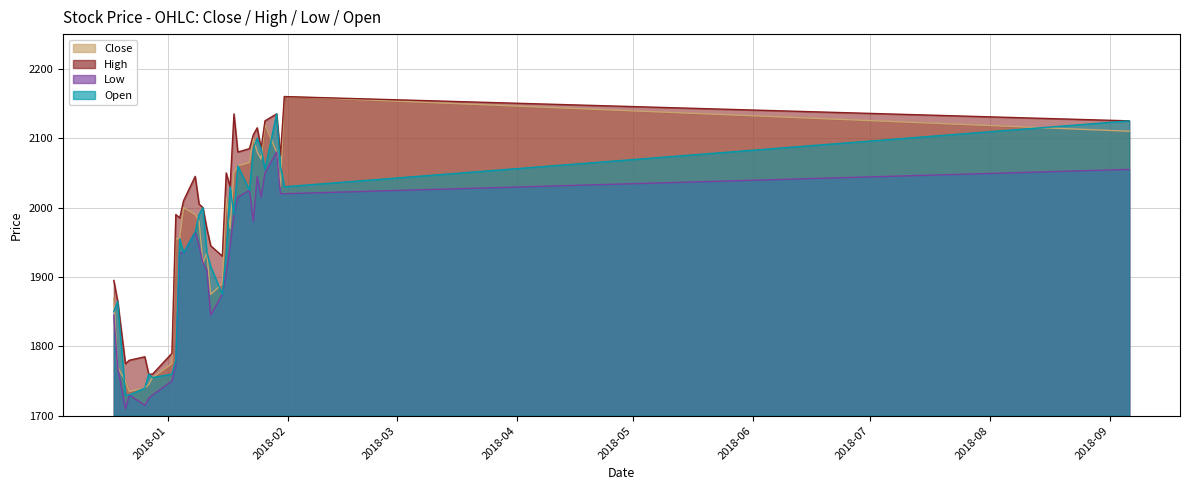

How many data points does each series have?

30